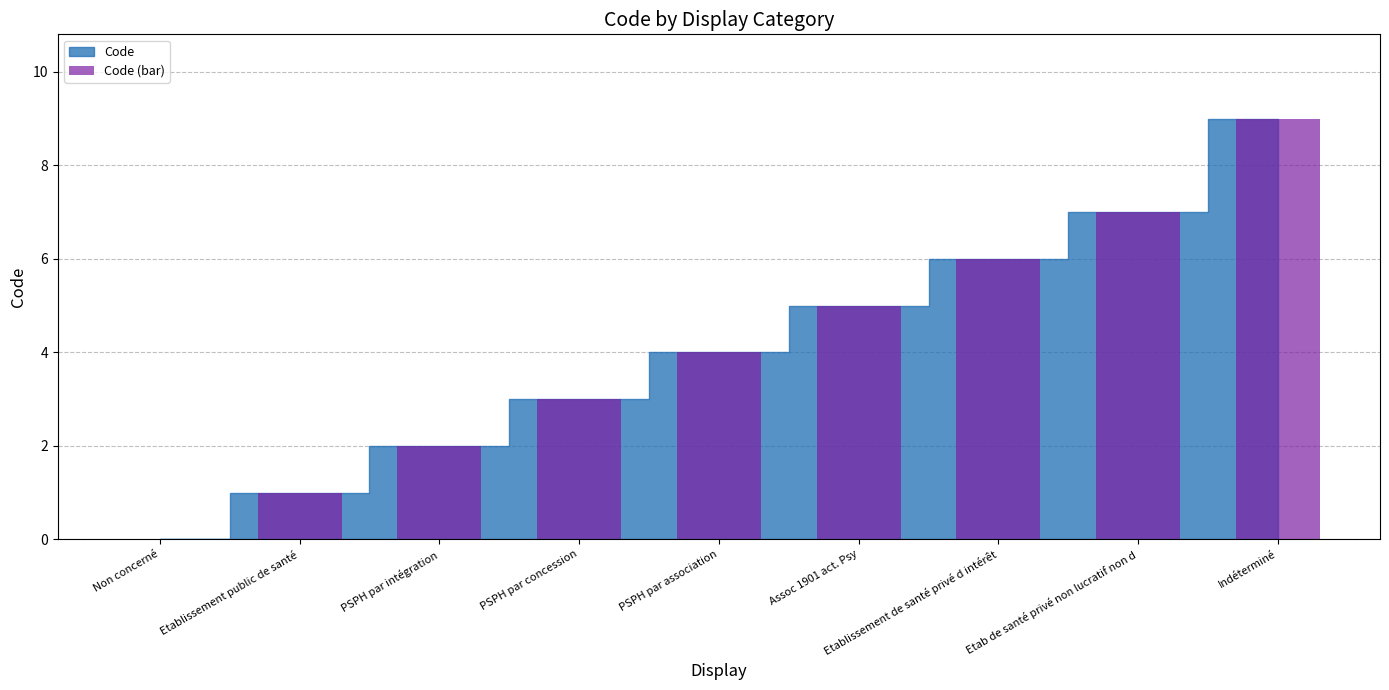

What is the sum of the values at Assoc 1901 act. Psy and Etablissement public de santé?

6